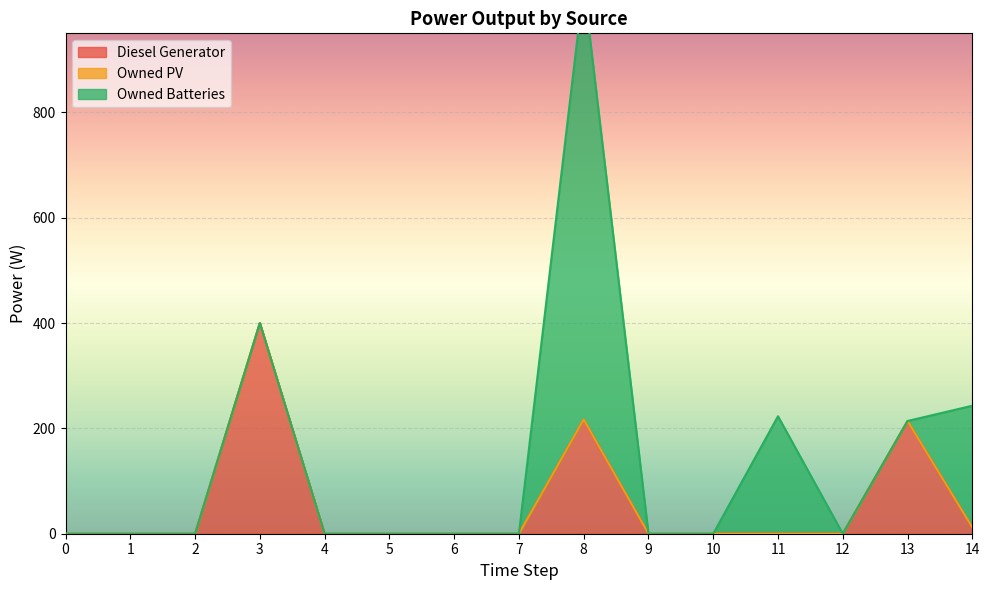

Reading left to right, extract all data points from this chart.

Diesel Generator: 0=0	1=0	2=0	3=400	4=0	5=0	6=0	7=0	8=217	9=0	10=0	11=0	12=0	13=214	14=12
Owned PV: 0=0	1=0	2=0	3=0	4=0	5=0	6=0	7=0	8=0	9=0	10=0	11=0	12=0	13=0	14=0
Owned Batteries: 0=0	1=0	2=0	3=0	4=0	5=0	6=0	7=0	8=825	9=0	10=0	11=223	12=0	13=0	14=231